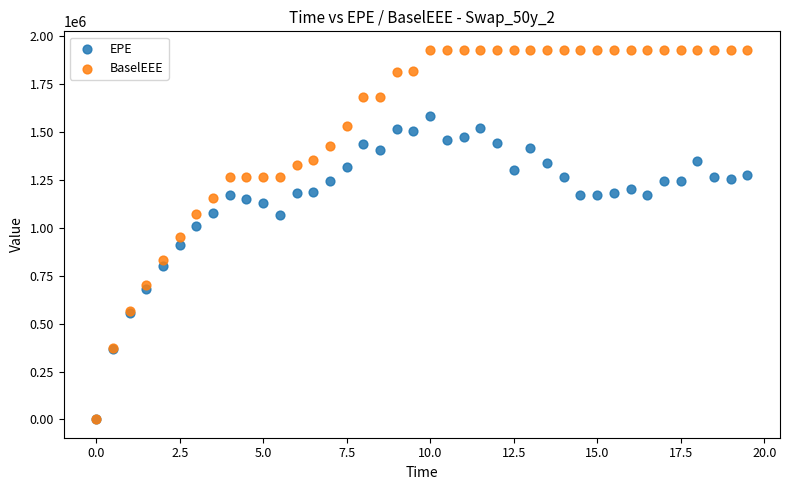

Which series has the widest spread of Y values?

BaselEEE